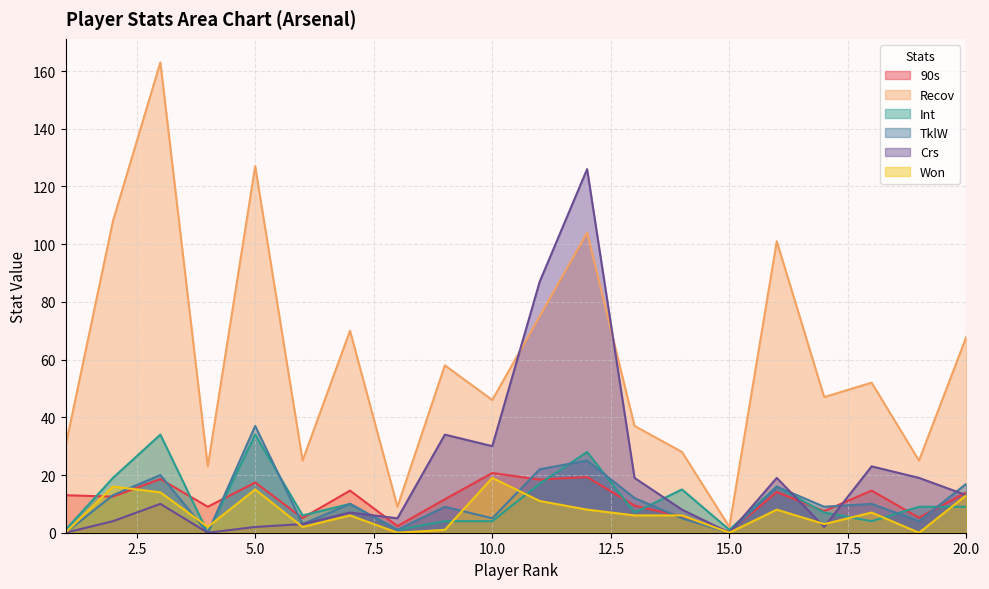

Where is Recov nearest to the value 82?

11